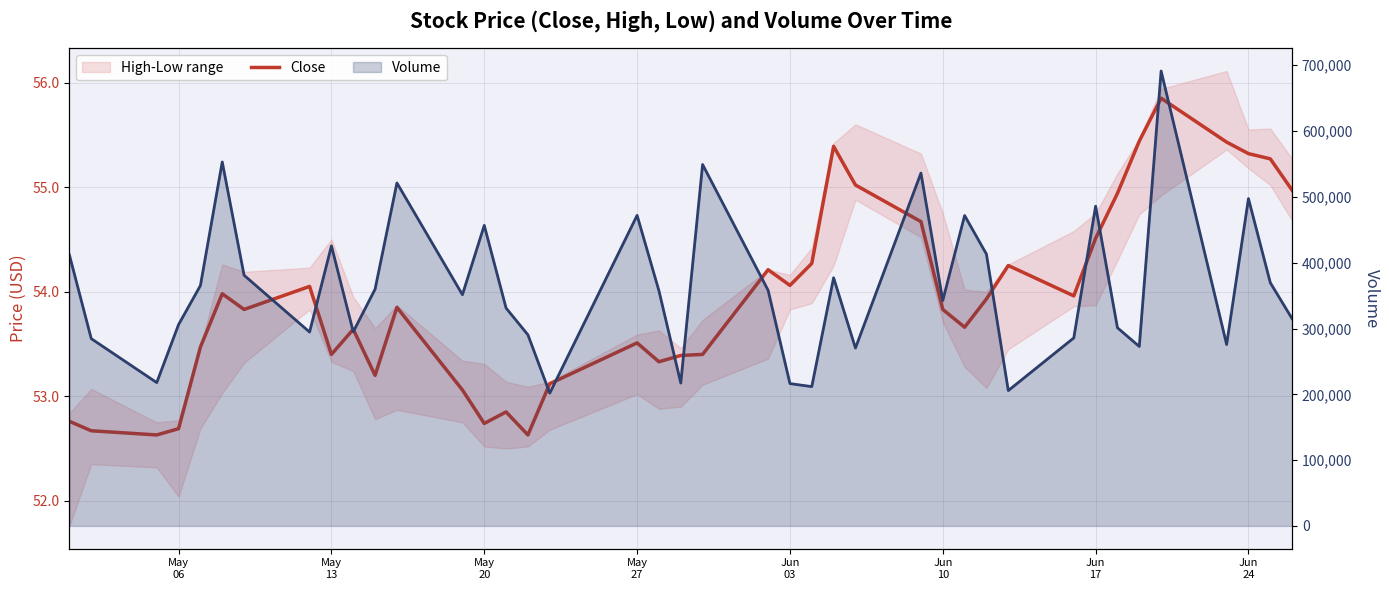

What is the value of the Volume point at the 15th from the left?

331000.0